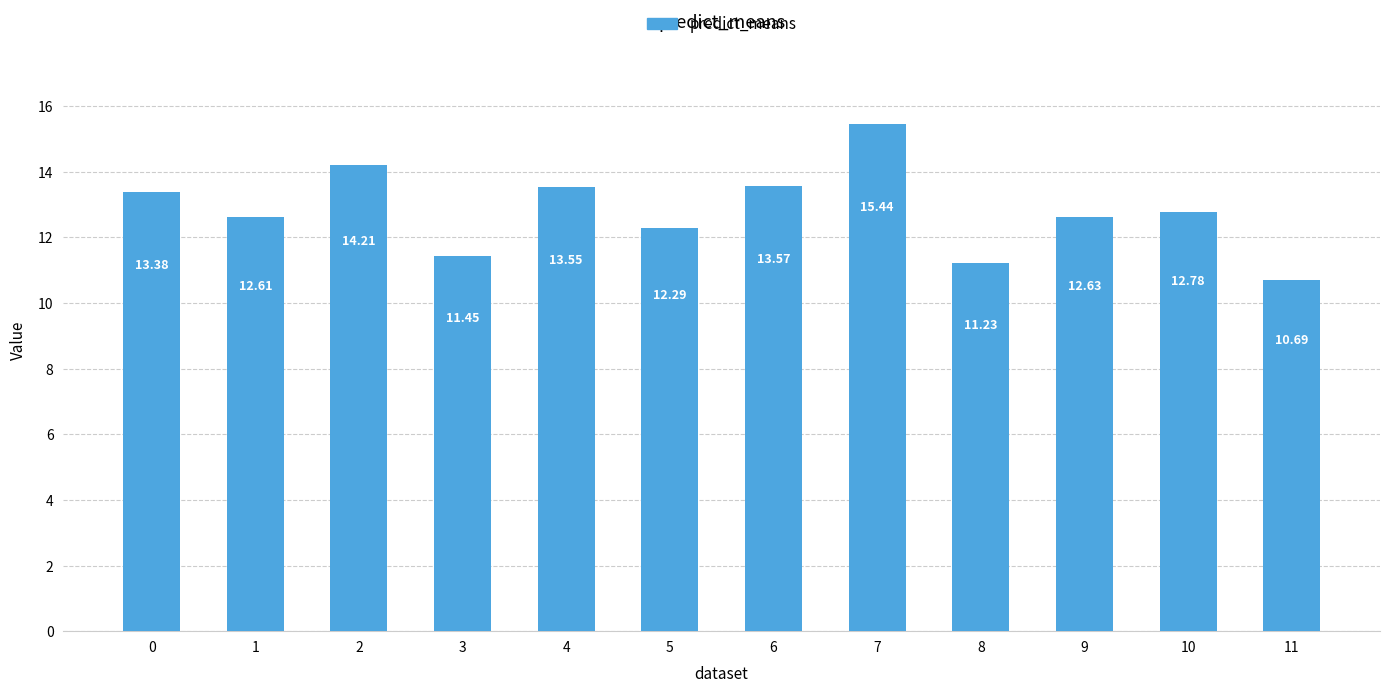

What is the difference between the maximum and second lowest values?

4.2